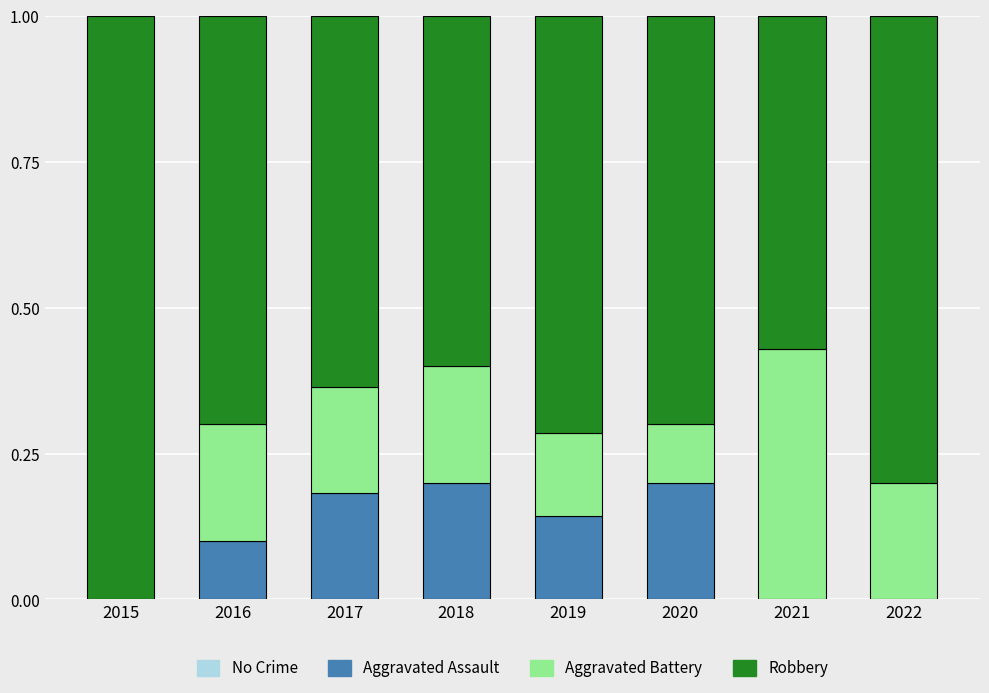

What is the total value across all series at 2022?

1.0